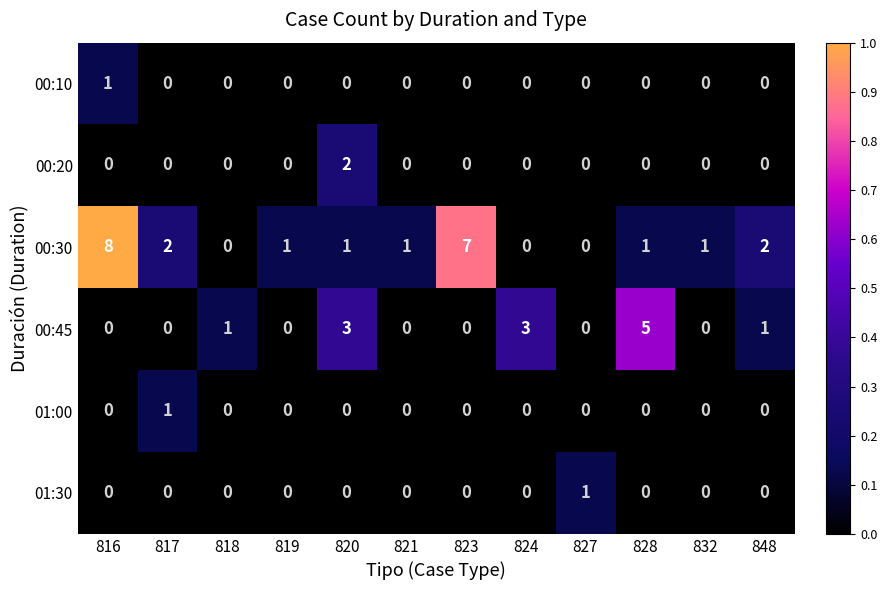

Which series has the largest total across all categories?

00:30